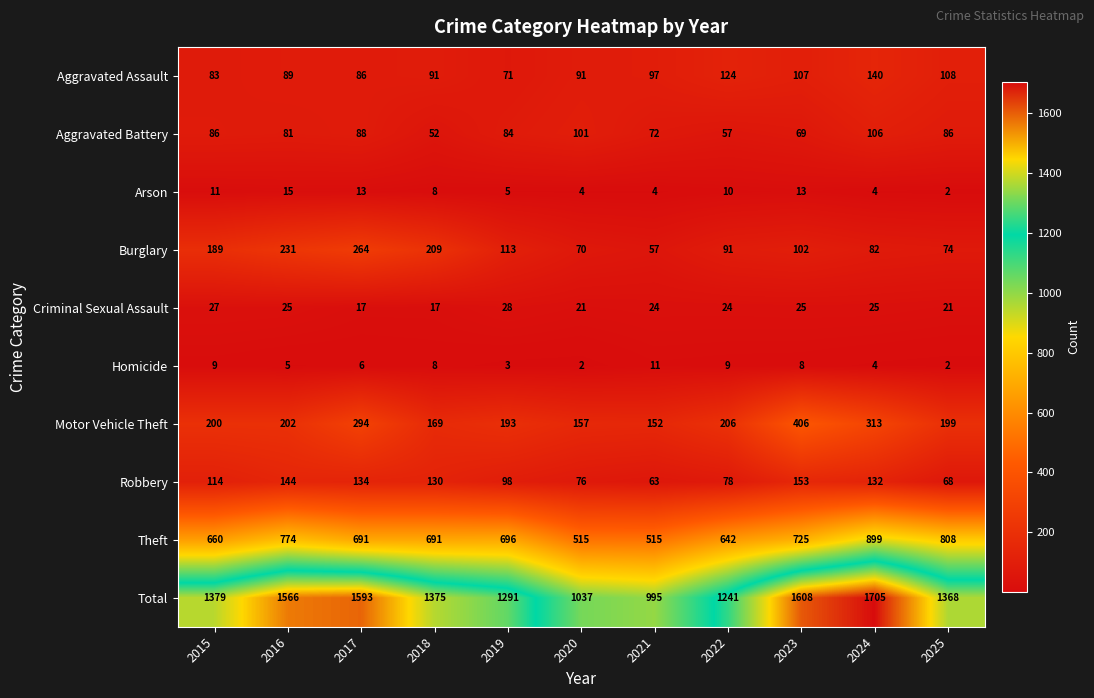

The Motor Vehicle Theft series shows 269 at 2025. True or false?

False